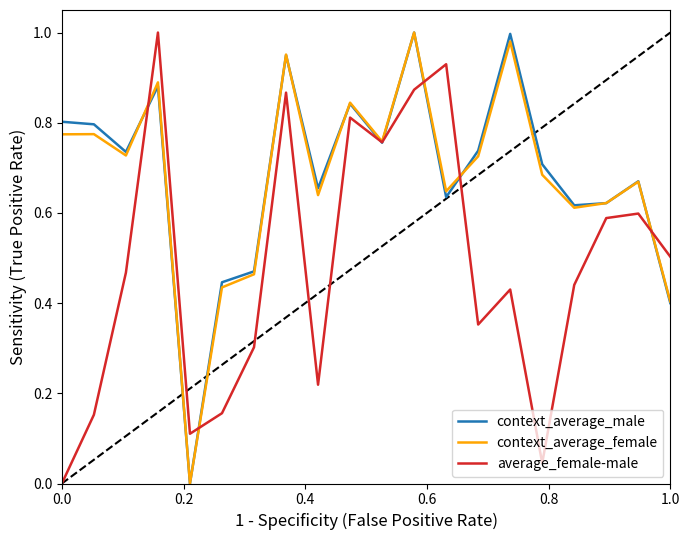

Does the chart have visible grid lines?

No